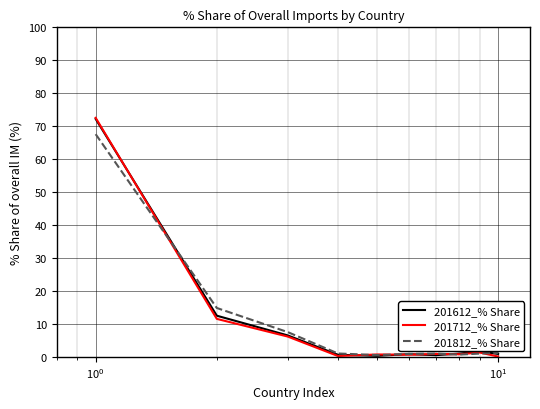

What is the maximum value for 201612_% Share?

72.2